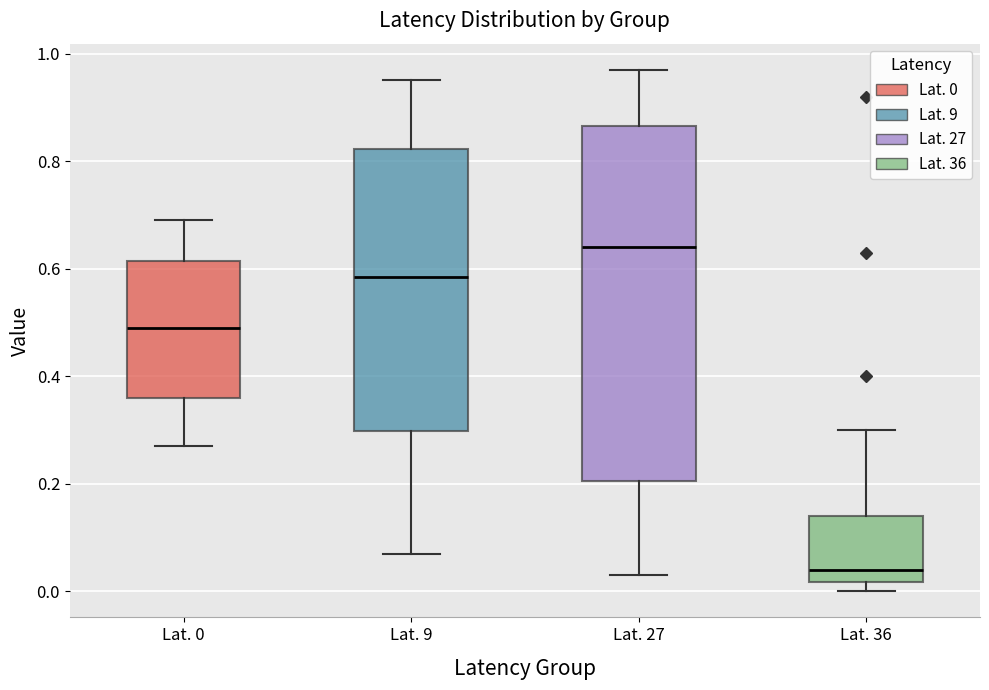

Reading left to right, read every box against the y-axis: the position of its median line, the range the box covers, and the ends of its whiskers. The values are not printed on the chart, so give them approximately, as read against the axis.

Lat. 0: median 0.50, box 0.36 to 0.62, whiskers 0.28 to 0.70
Lat. 9: median 0.58, box 0.30 to 0.82, whiskers 0.08 to 0.96
Lat. 27: median 0.64, box 0.20 to 0.86, whiskers 0.04 to 0.98
Lat. 36: median 0.04, box 0.02 to 0.14, whiskers 0.00 to 0.30